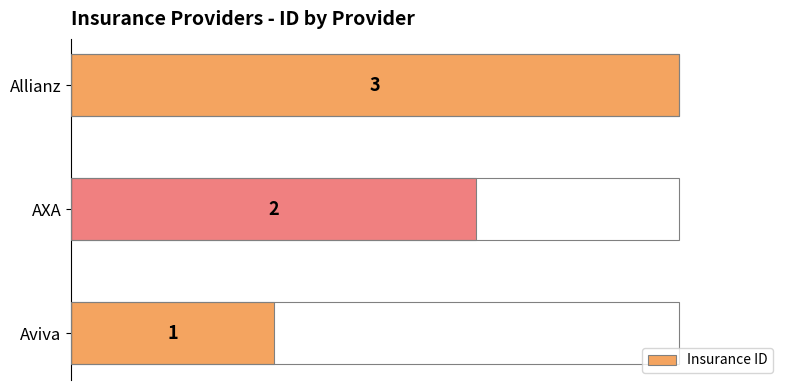

List the labels in order of value, smallest first.

Aviva, AXA, Allianz